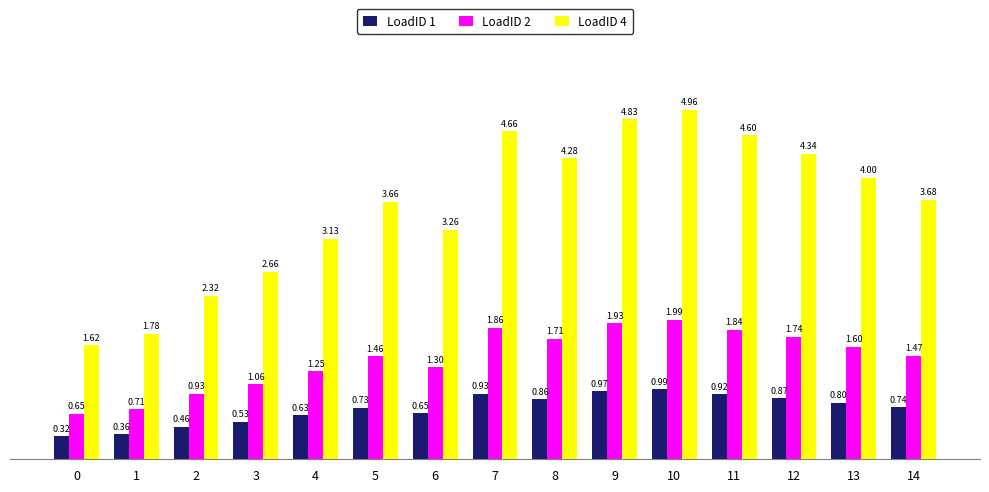

Where does the LoadID 2 series first go above 1?

3